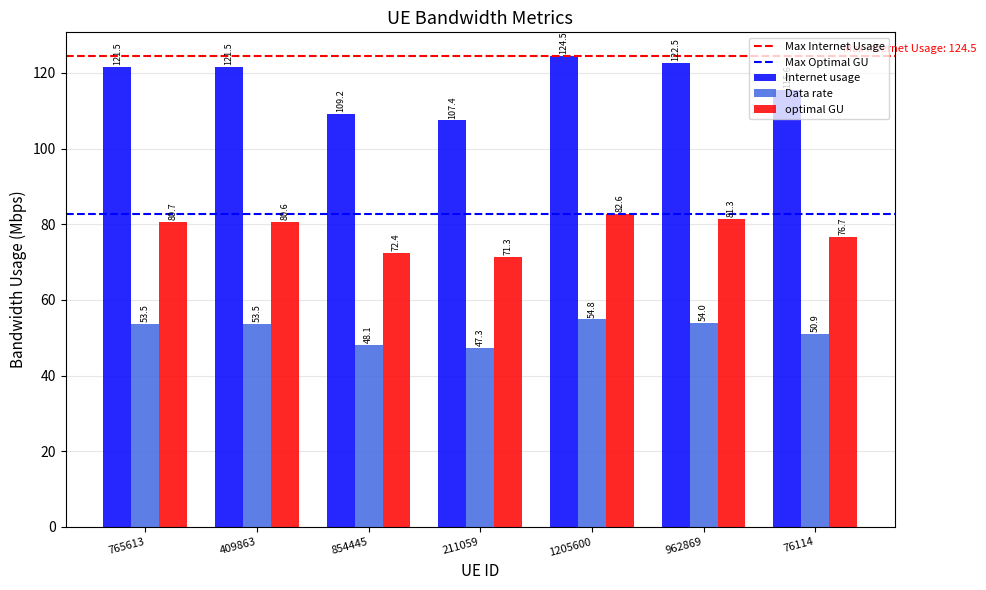

Reading left to right, transcribe all the data shown in this chart.

Internet usage: 121.5	121.5	109.2	107.4	124.5	122.5	115.6
Data rate: 53.5	53.5	48.1	47.3	54.8	54.0	50.9
optimal GU: 80.7	80.6	72.4	71.3	82.6	81.3	76.7